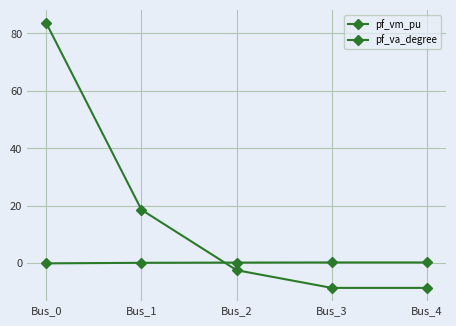

How many positive values does the pf_va_degree series have?

2